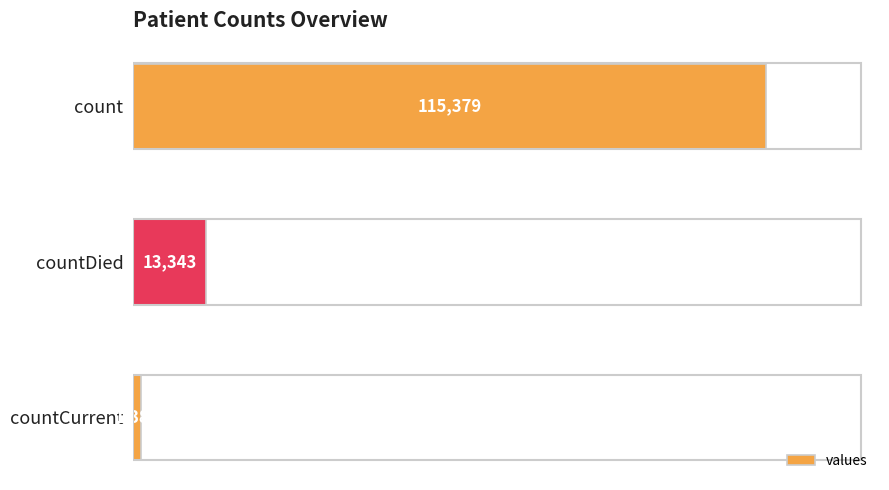

Count the values in the range 1383 to 115379.

3